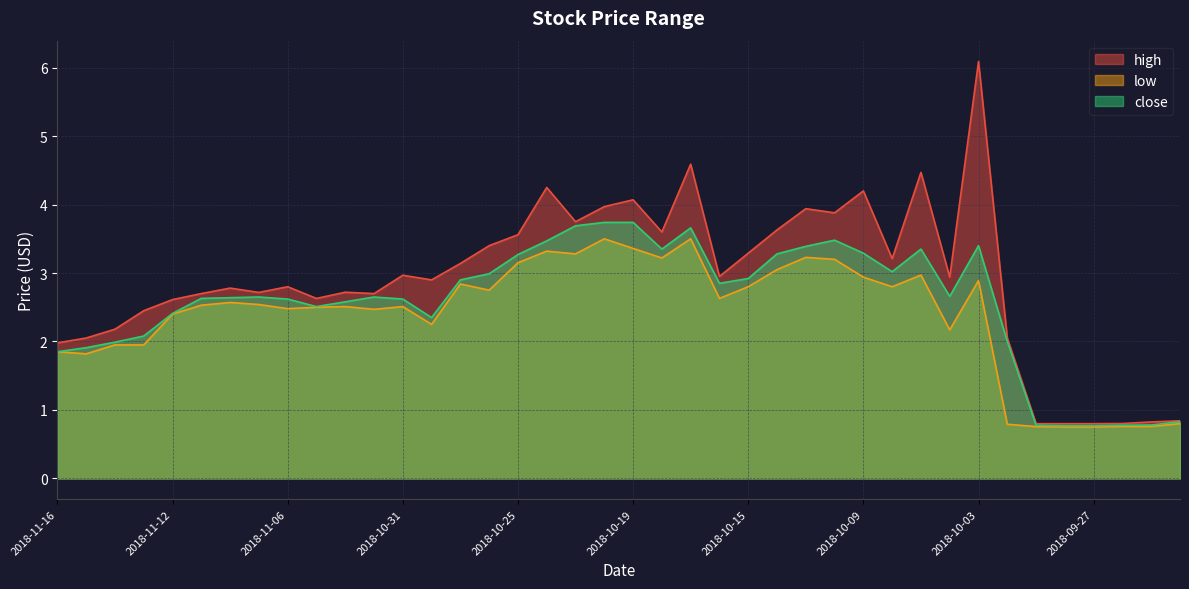

Reading left to right, what are all the values shown in this chart?

high: 2.0	2.1	2.2	2.5	2.6	2.7	2.8	2.7	2.8	2.6	2.7	2.7	3.0	2.9	3.1	3.4	3.6	4.2	3.8	4.0	4.1	3.6	4.6	3.0	3.3	3.6	3.9	3.9	4.2	3.2	4.5	2.9	6.1	2.0	0.8	0.8	0.8	0.8	0.8	0.8
low: 1.9	1.8	1.9	1.9	2.4	2.5	2.6	2.5	2.5	2.5	2.5	2.5	2.5	2.2	2.8	2.8	3.1	3.3	3.3	3.5	3.4	3.2	3.5	2.6	2.8	3.0	3.2	3.2	2.9	2.8	3.0	2.2	2.9	0.8	0.8	0.8	0.8	0.8	0.8	0.8
close: 1.9	1.9	2.0	2.1	2.4	2.6	2.6	2.6	2.6	2.5	2.6	2.6	2.6	2.4	2.9	3.0	3.3	3.5	3.7	3.7	3.7	3.4	3.7	2.9	2.9	3.3	3.4	3.5	3.3	3.0	3.4	2.7	3.4	2.0	0.8	0.8	0.8	0.8	0.8	0.8